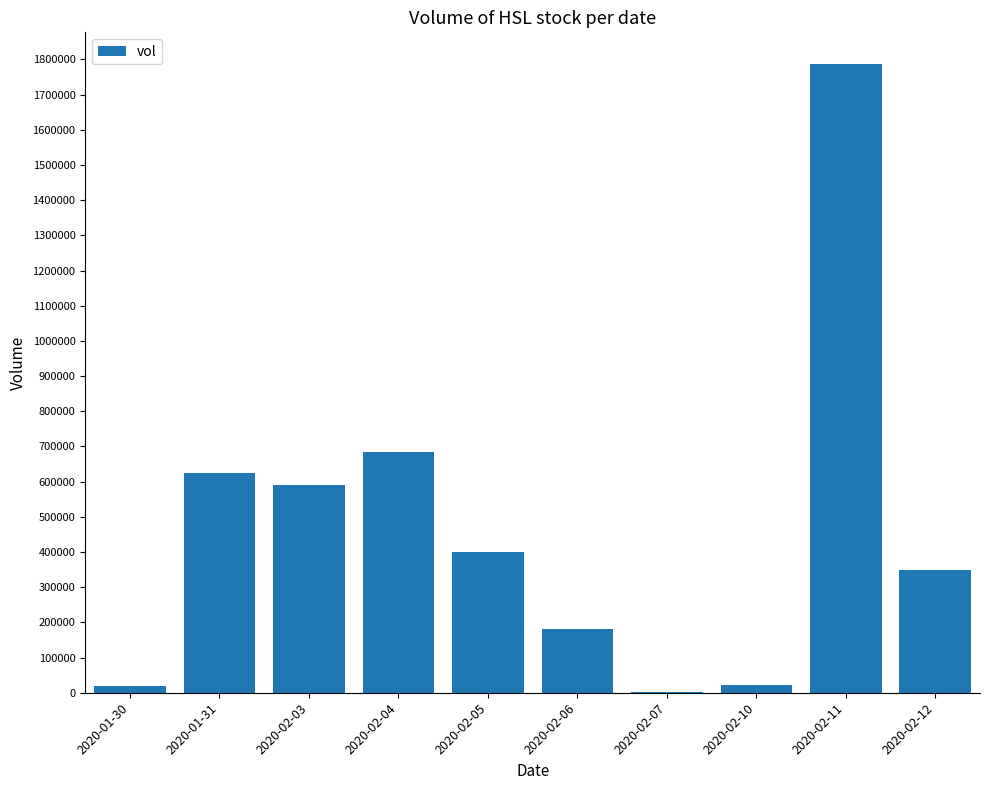

Are the bars horizontal?

No